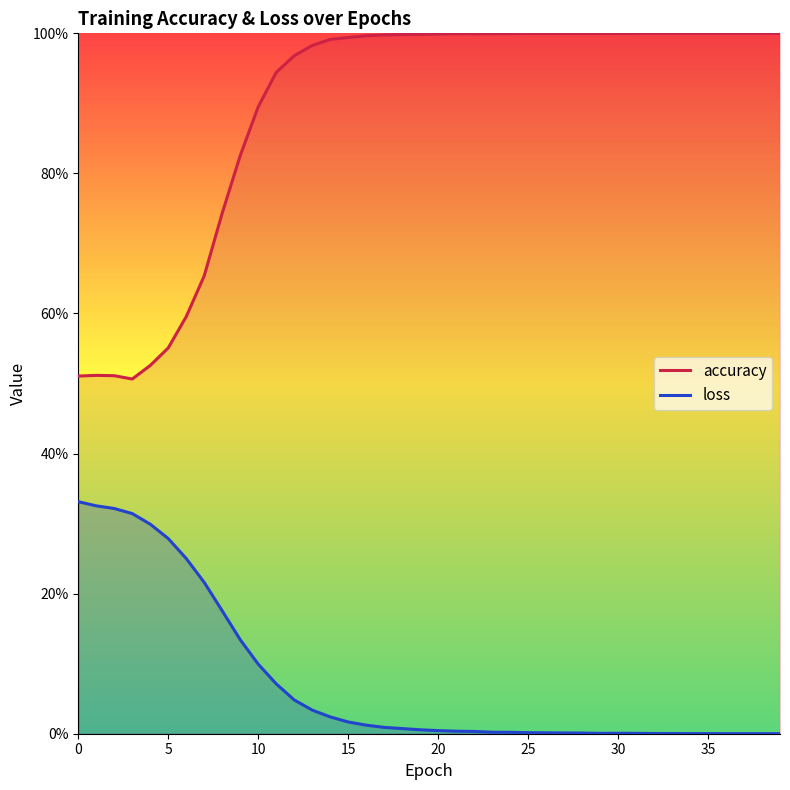

Which series has the largest total across all categories?

accuracy